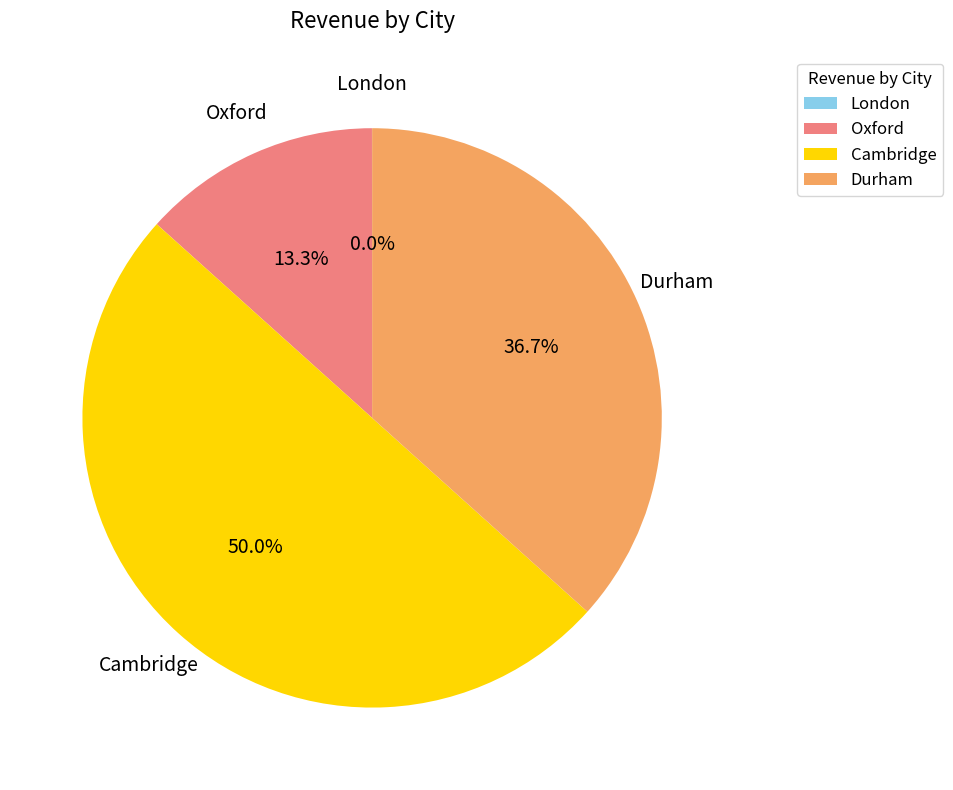

Approximately how many times larger is the value at Durham compared to Cambridge?

0.7